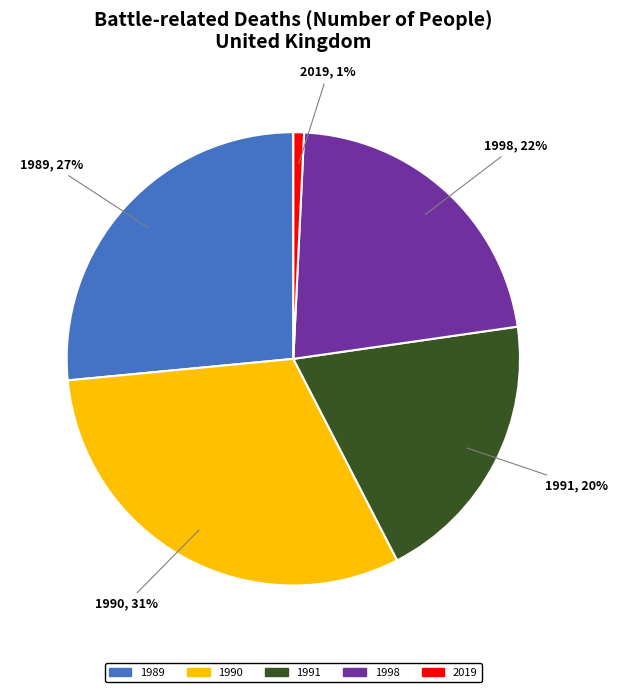

Which category has the biggest portion of the pie?

1990